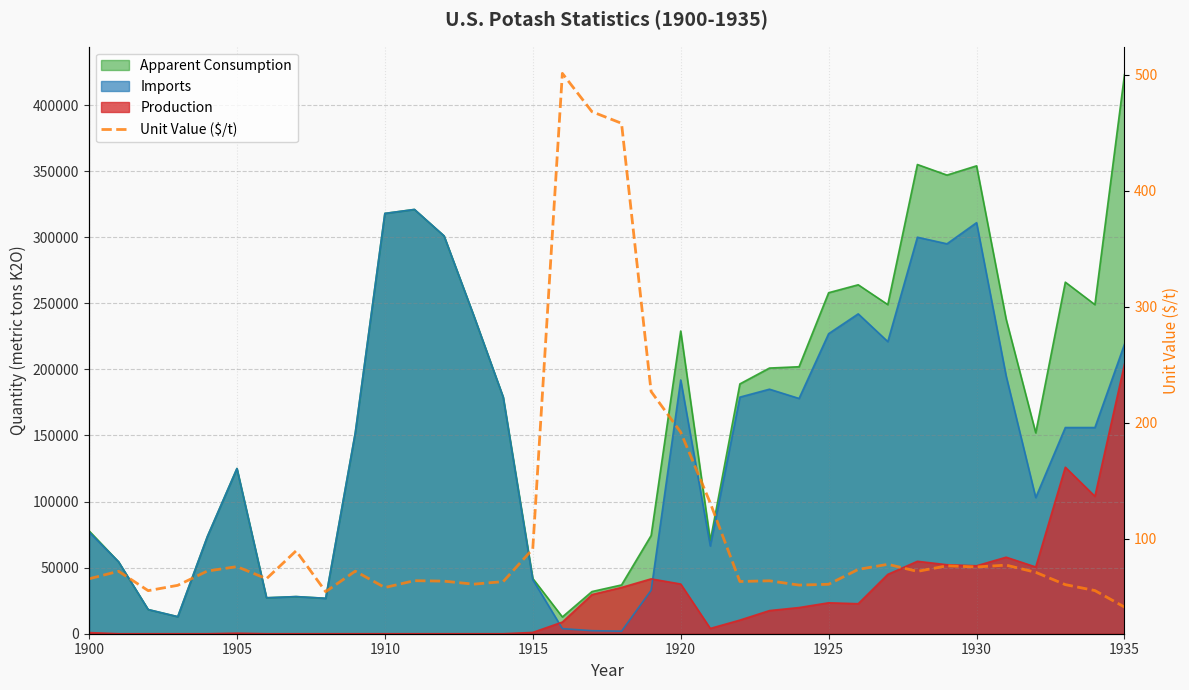

Is it true that the value at 1935 is 25.6?

False